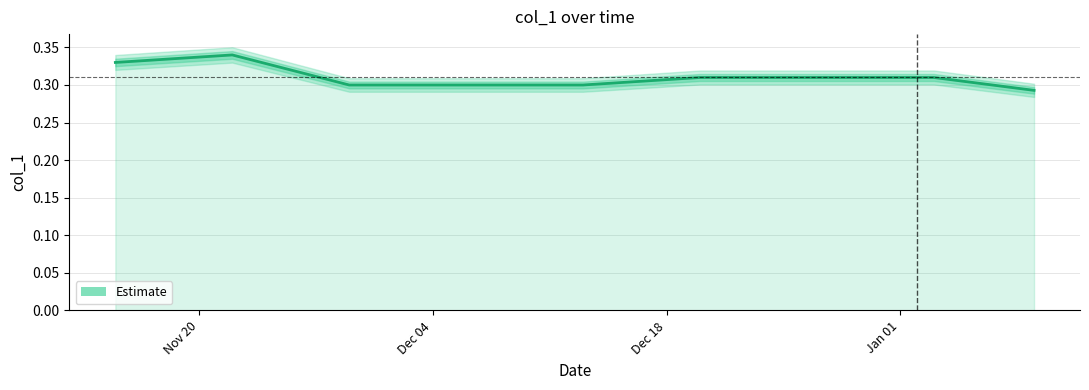

True or false: the data has more than 0 interior local peaks.

True